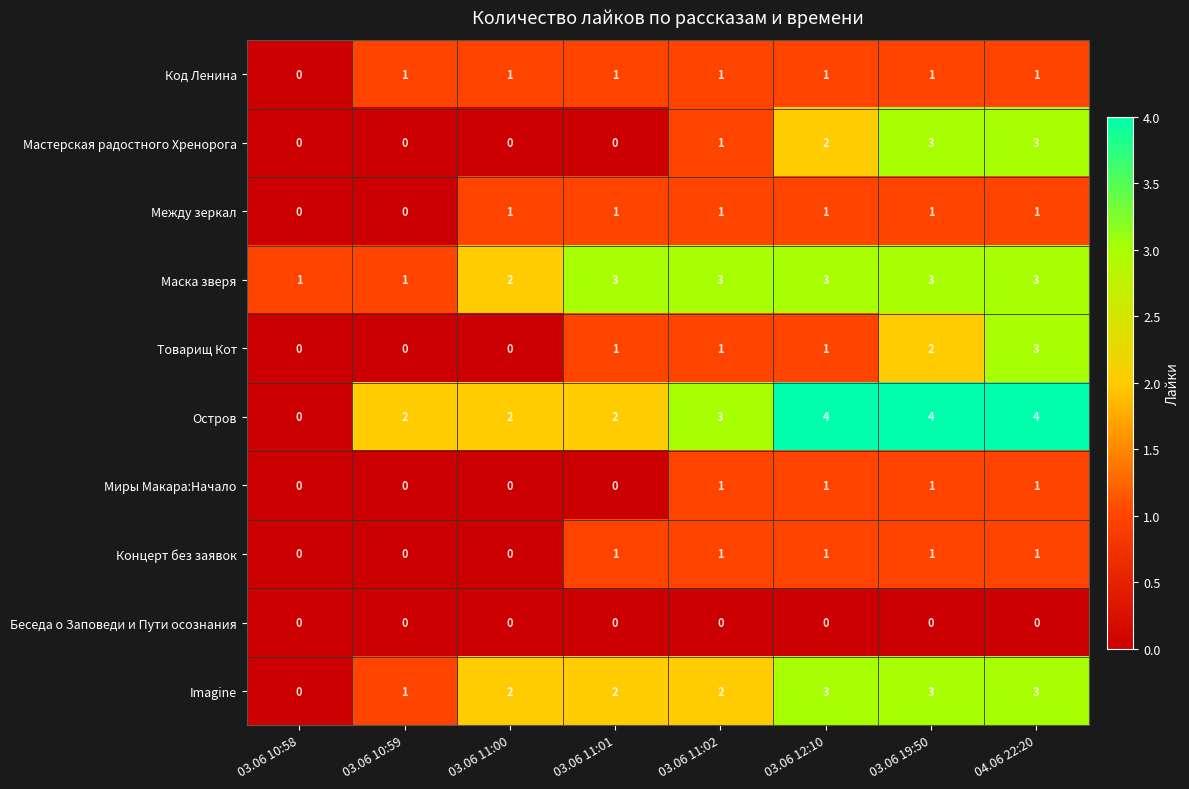

What is the difference between the highest and lowest values at 04.06 22:20?

4